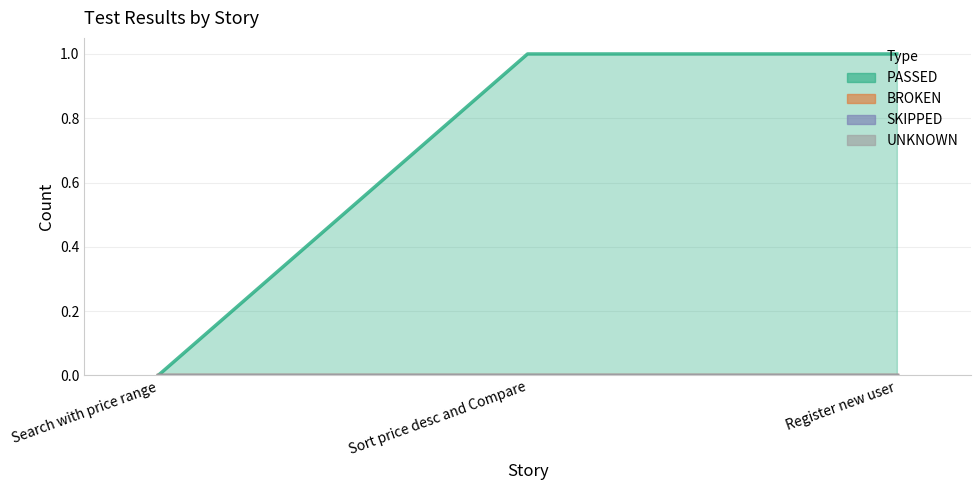

What is the spread (max minus min) of values at Register new user?

1